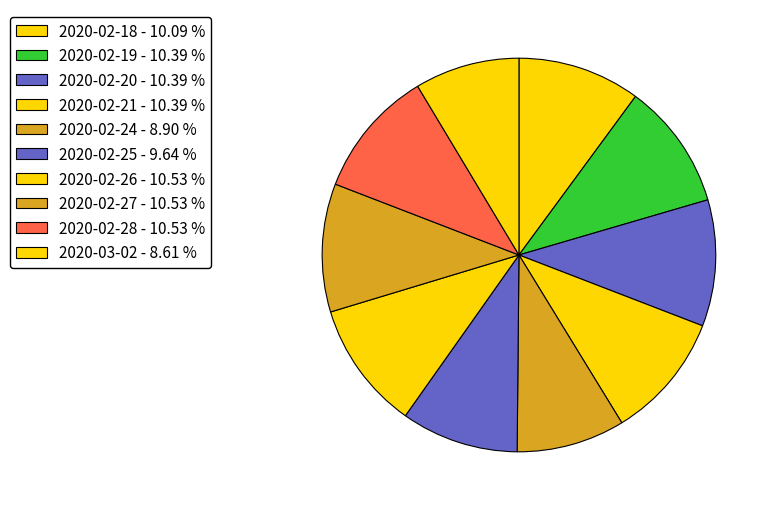

What percentage do 2020-02-25 and 2020-02-18 together represent?

19.7%